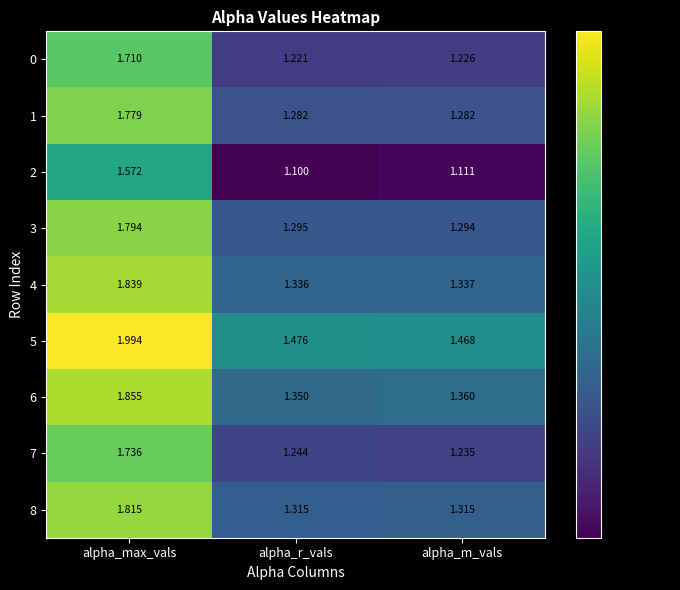

List the labels in order of 7 value, smallest first.

alpha_m_vals, alpha_r_vals, alpha_max_vals